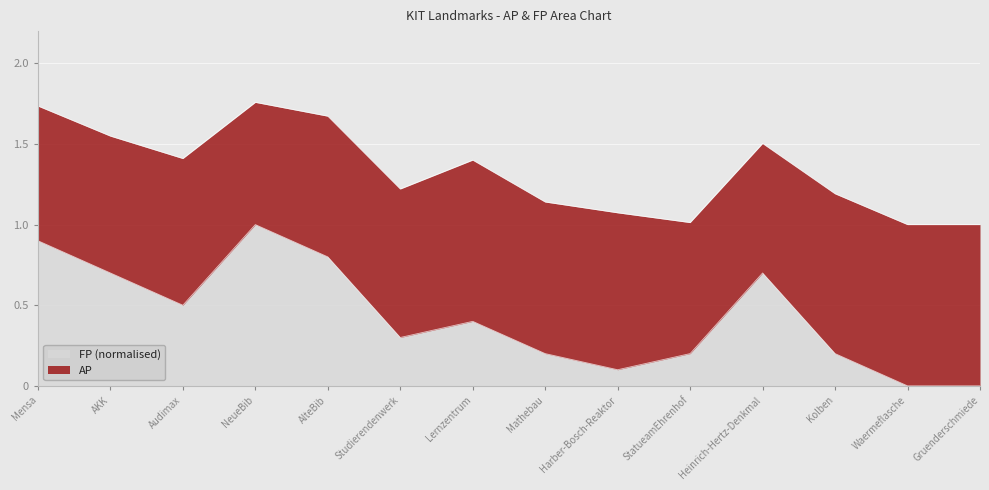

What position from the left is Studierendenwerk?

6